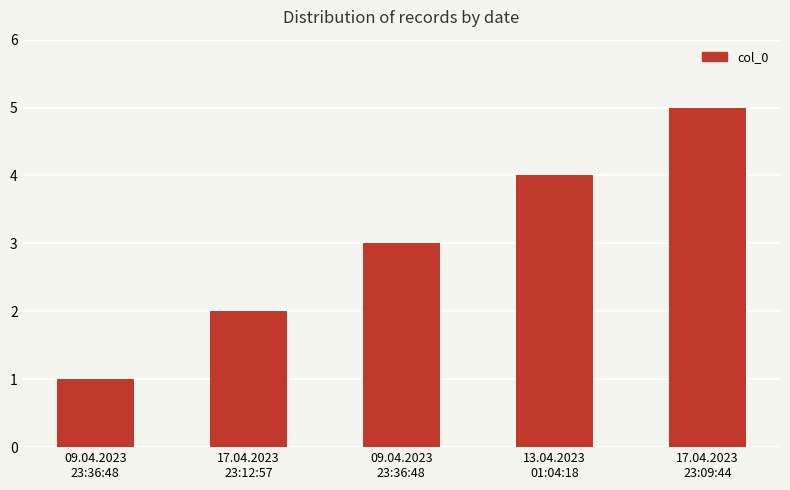

Reading right to left, what are all the values shown in this chart?

17.04.2023
23:09:44=5	13.04.2023
01:04:18=4	09.04.2023
23:36:48=3	17.04.2023
23:12:57=2	09.04.2023
23:36:48=1